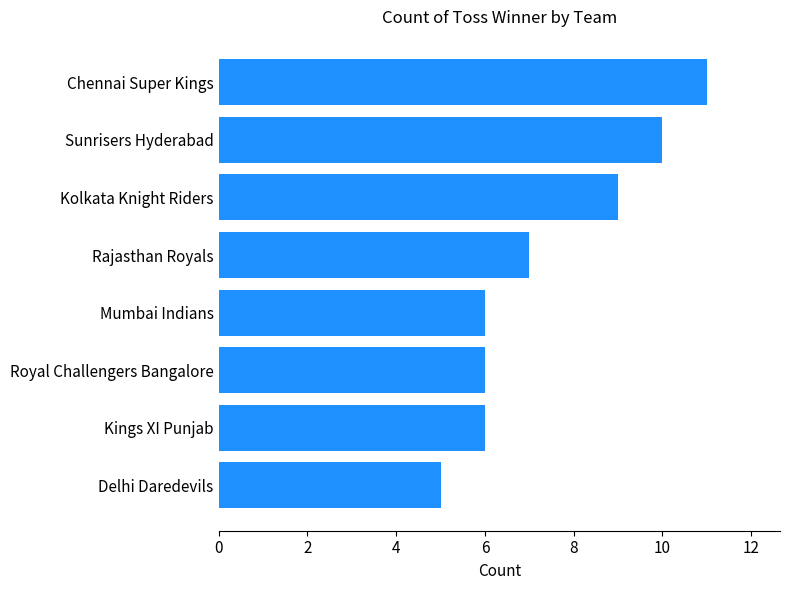

Reading bottom to top, extract all data points from this chart.

5	6	6	6	7	9	10	11